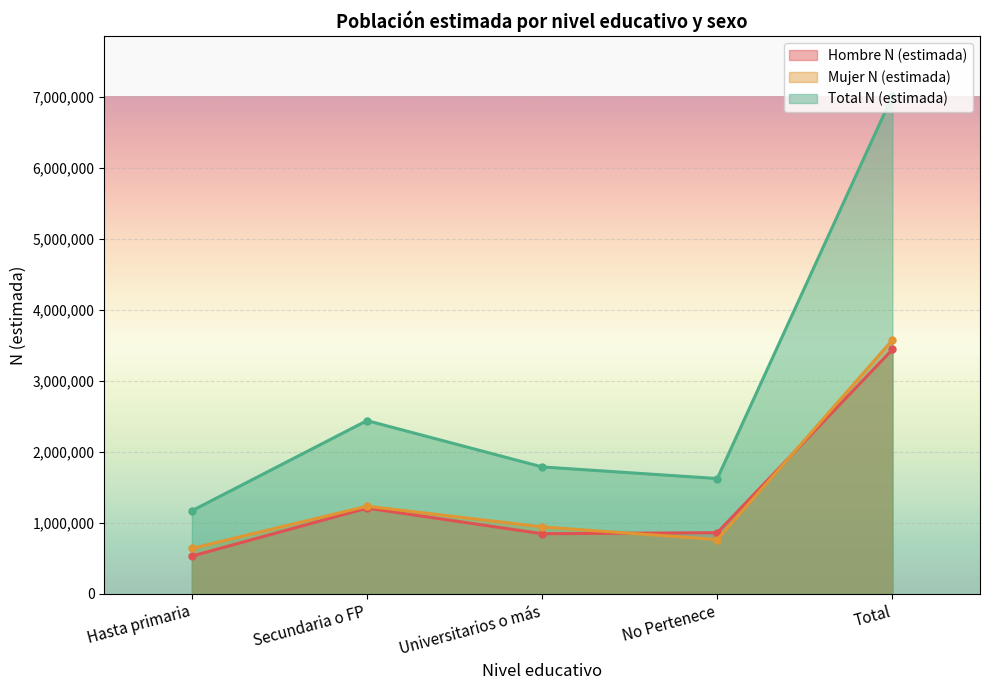

True or false: Total N (estimada) and Mujer N (estimada) intersect in this chart.

False